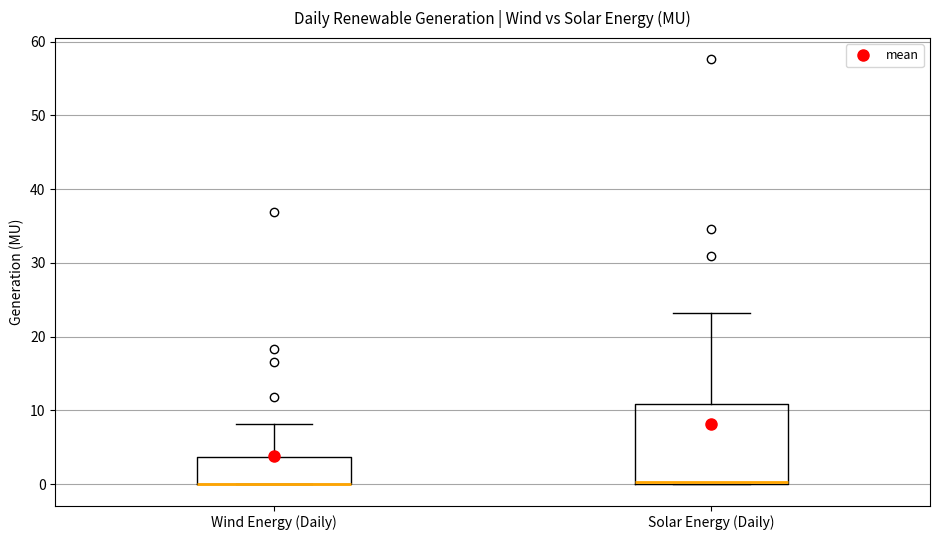

Reading left to right, read every box against the y-axis: the position of its median line, the range the box covers, and the ends of its whiskers. The values are not printed on the chart, so give them approximately, as read against the axis.

Wind Energy (Daily): median 0 (drawn on the box's lower edge), box 0 to 4, whiskers 0 to 8
Solar Energy (Daily): median 0 (just above the box's lower edge), box 0 to 11, whiskers 0 to 23